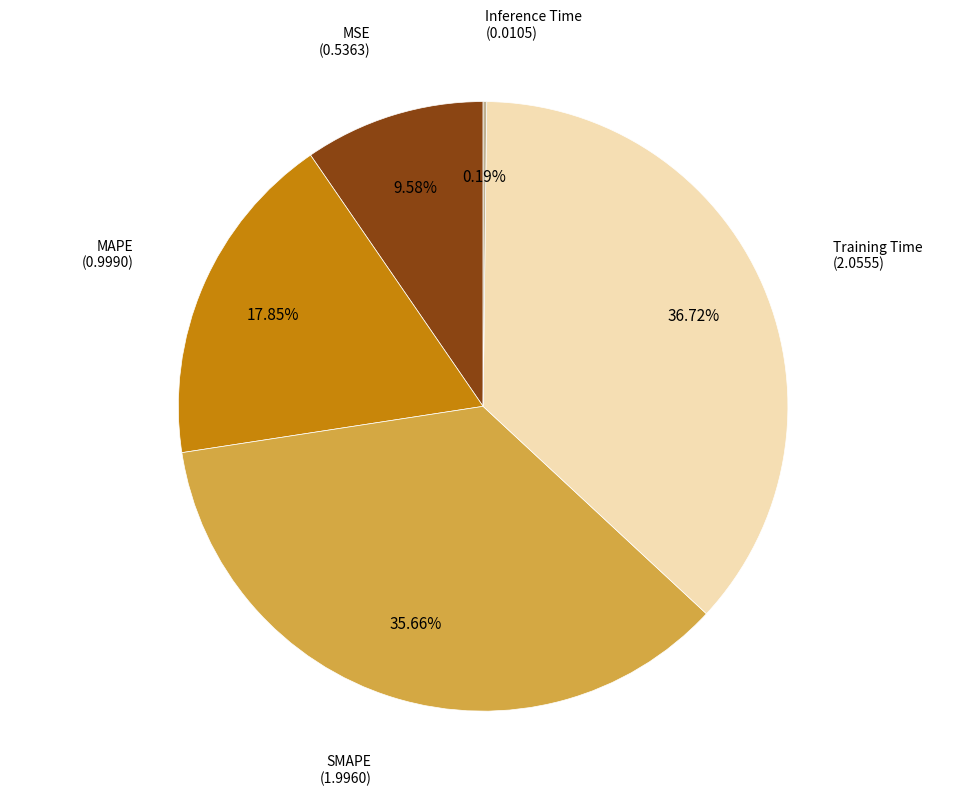

Is there a majority slice in this chart?

No